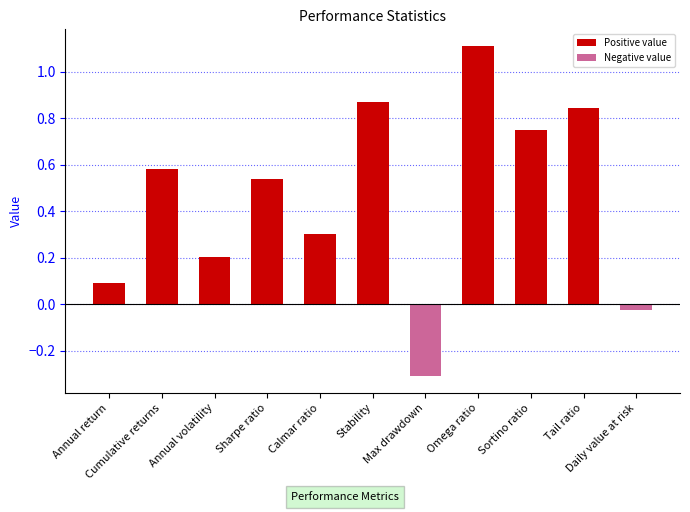

What is the difference between the second highest and minimum values?

1.2